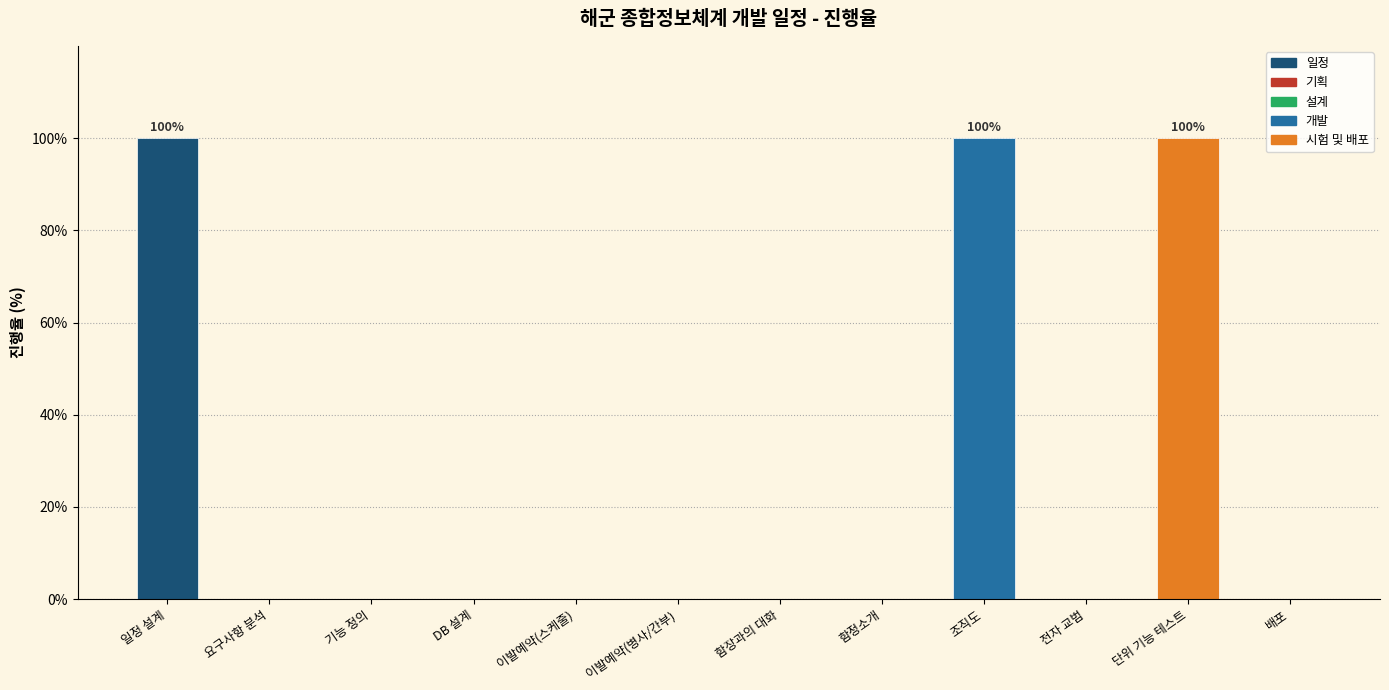

What is the approximate value at 단위 기능 테스트?

100